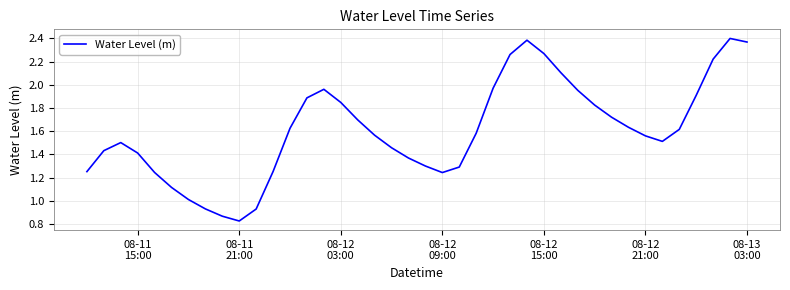

What is the greatest value displayed?

2.4